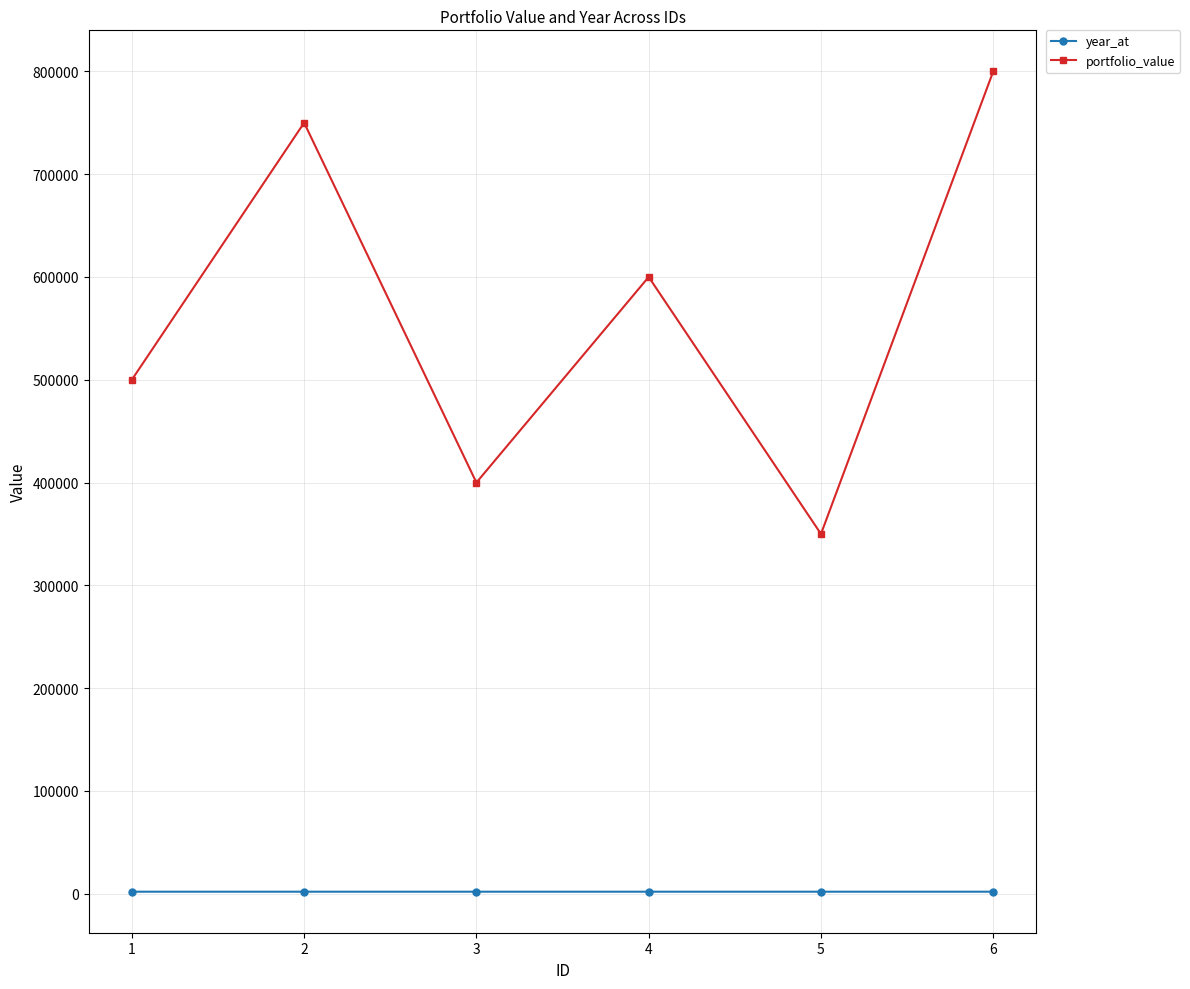

Which series has the largest range (max minus min)?

portfolio_value